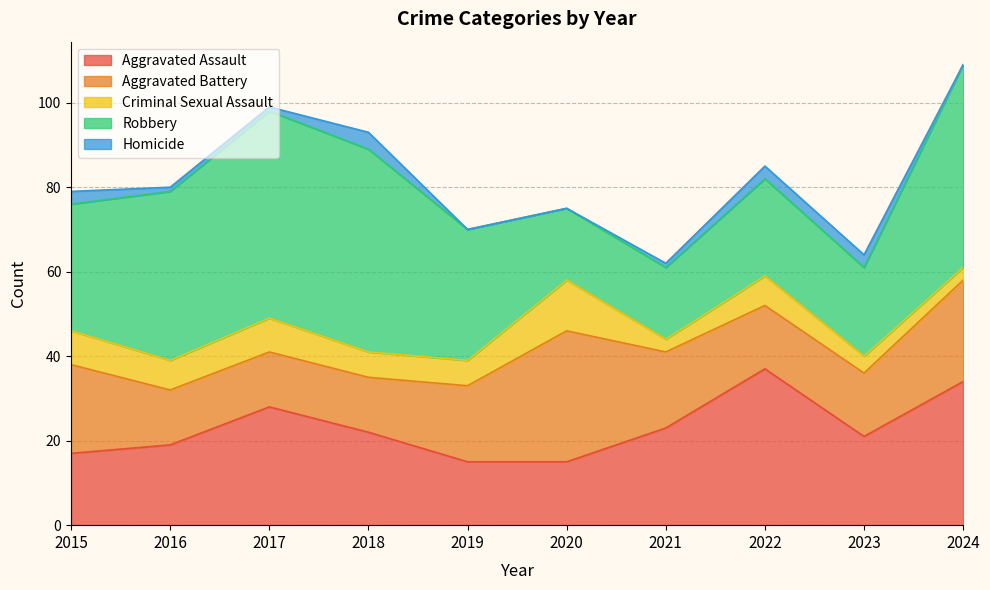

True or false: Aggravated Battery has more than 1 interior local peaks.

False